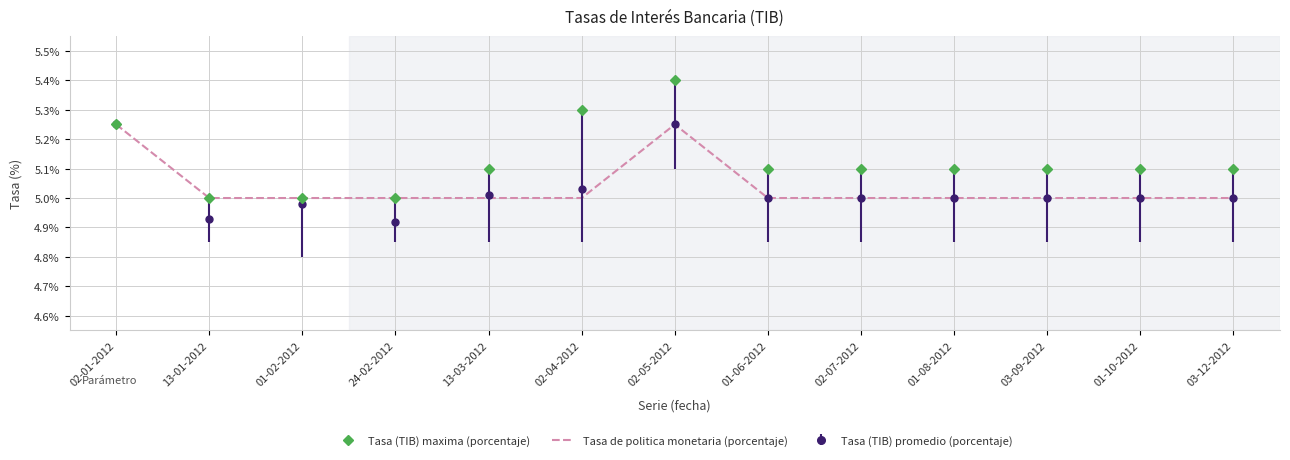

What is the highest value of the Tasa (TIB) maxima (porcentaje) series?

5.4